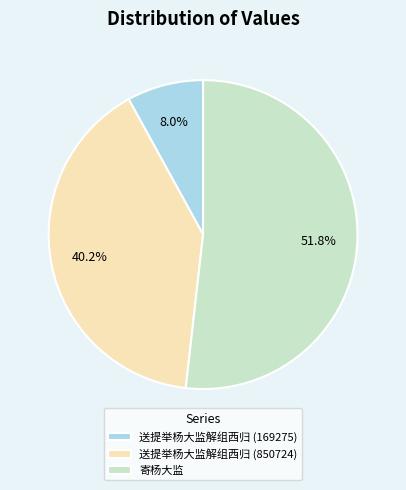

Which category accounts for the majority?

寄杨大监